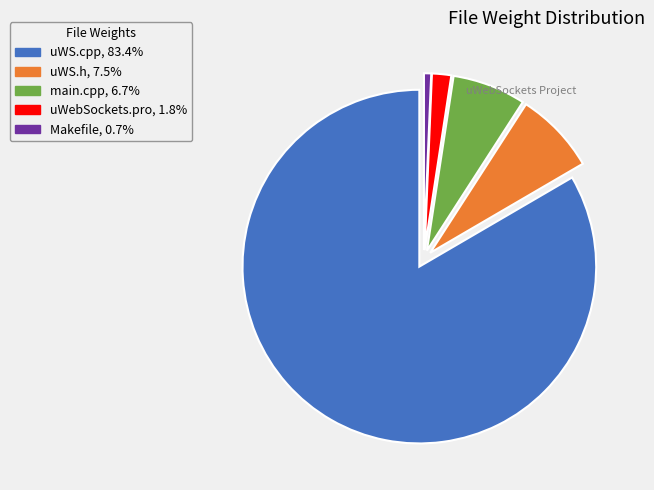

Rank the categories by value from highest to lowest.

uWS.cpp, uWS.h, main.cpp, uWebSockets.pro, Makefile